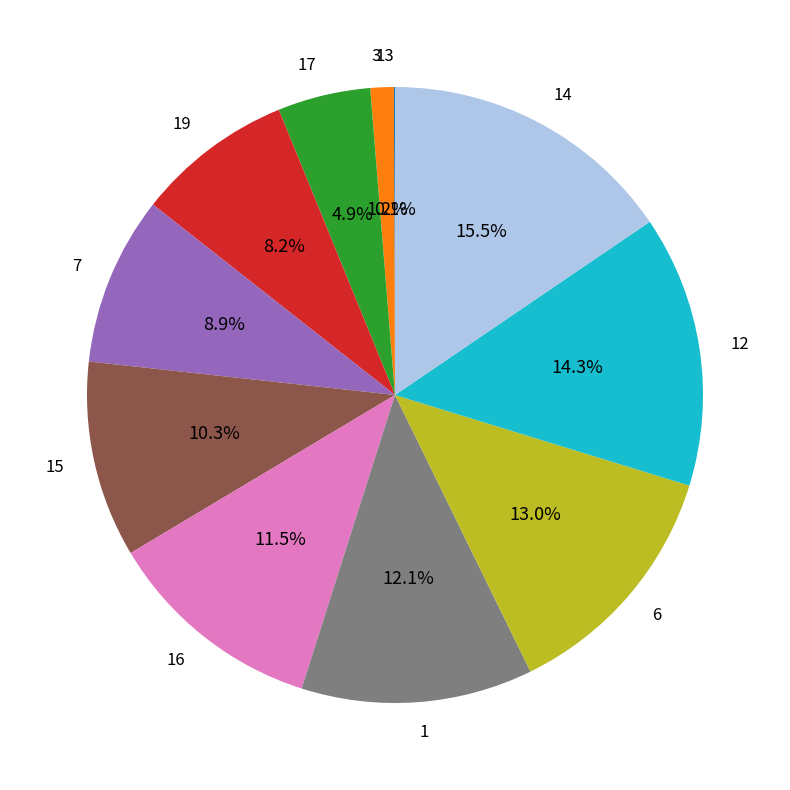

Does 14 represent more than half of the total?

No